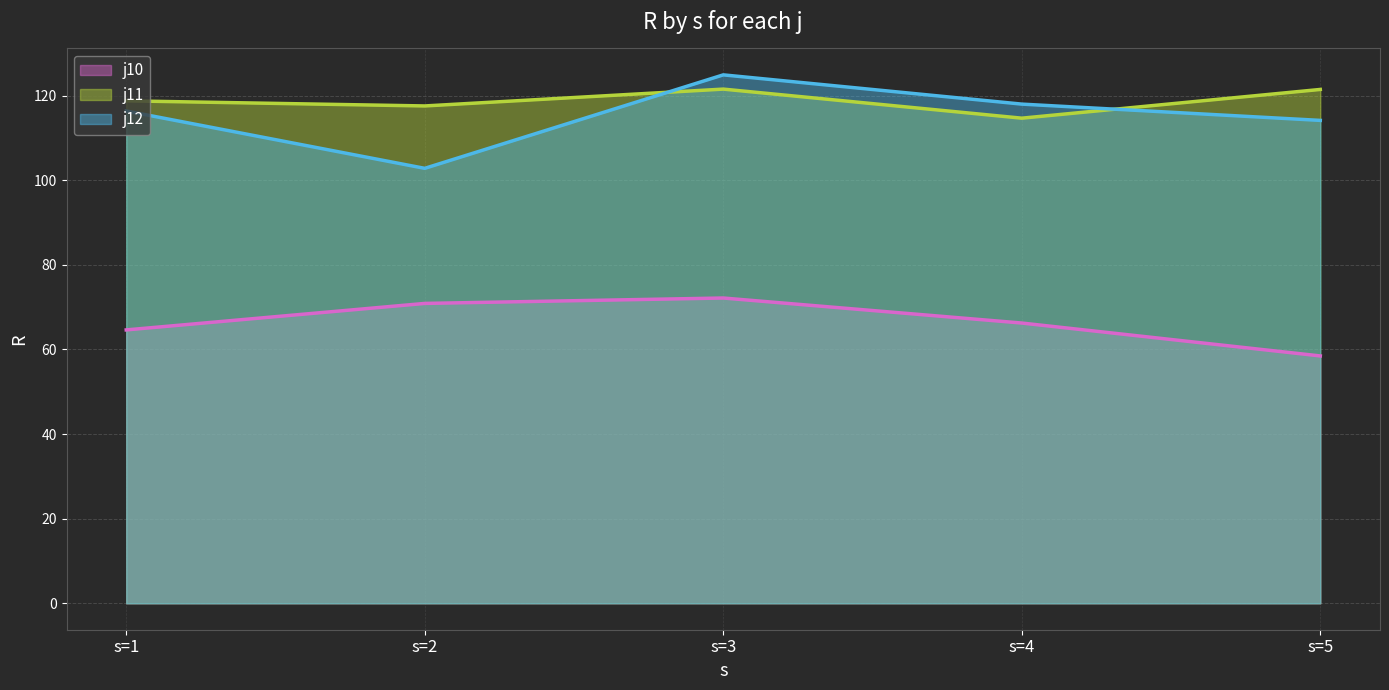

The value of j12 line at s=5 is 30.6. True or false?

False